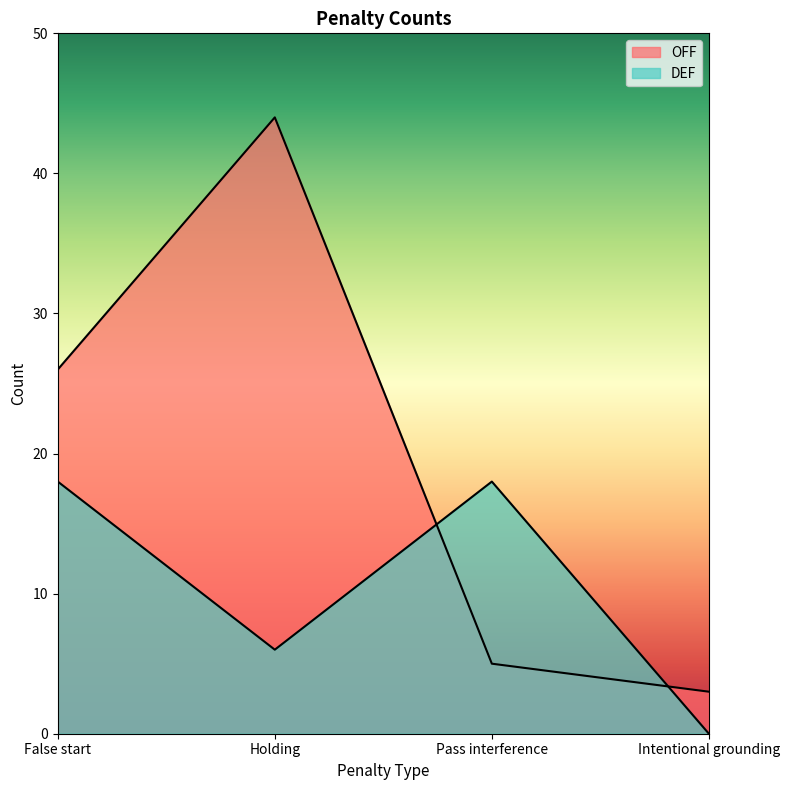

At which category does OFF reach its first local peak?

Holding